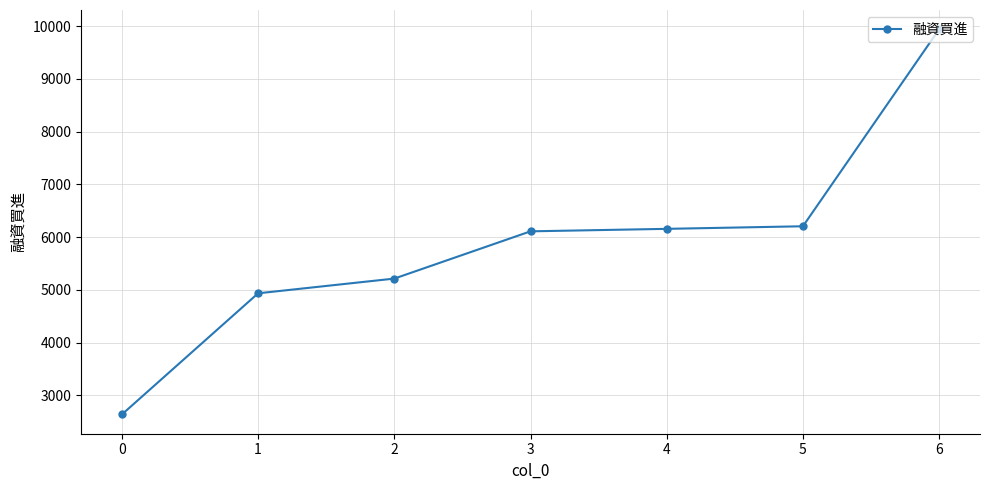

Reading right to left, transcribe all the data shown in this chart.

9939	6204	6155	6108	5212	4933	2636